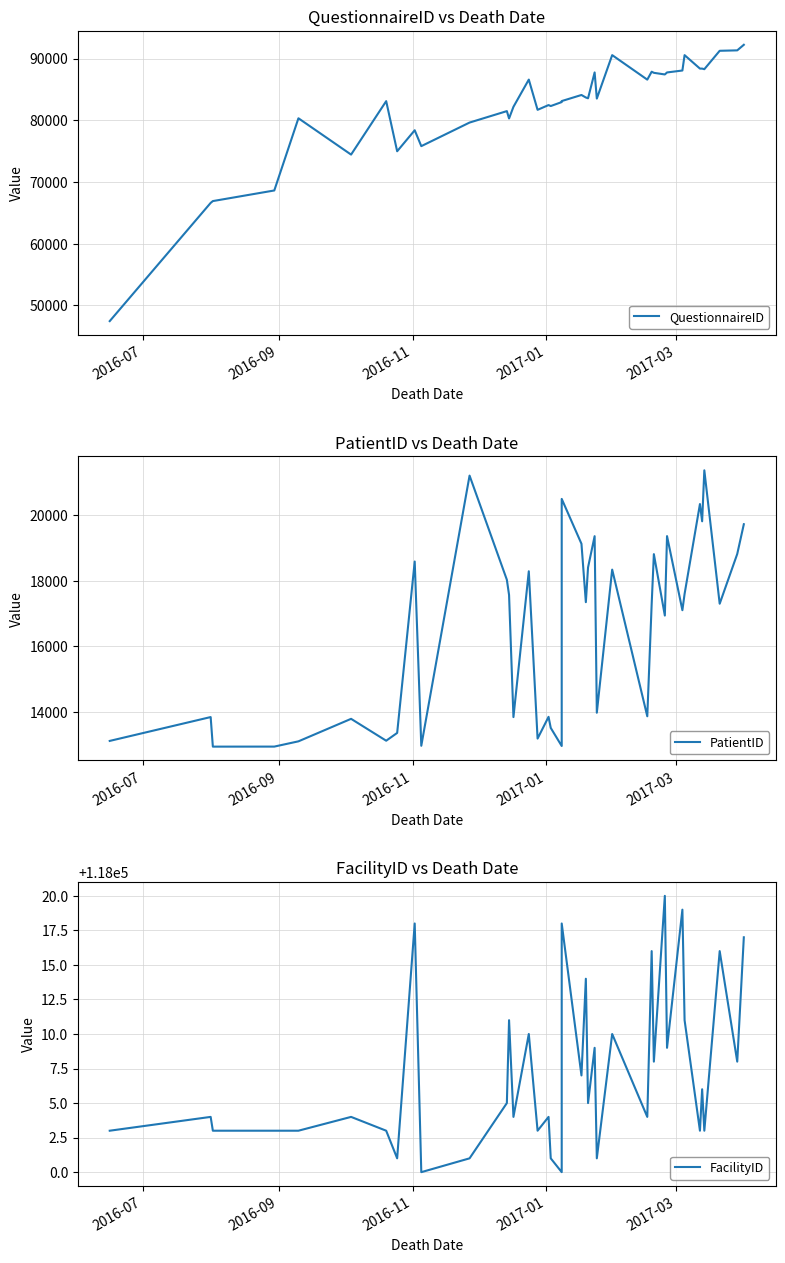

True or false: PatientID and FacilityID intersect in this chart.

False